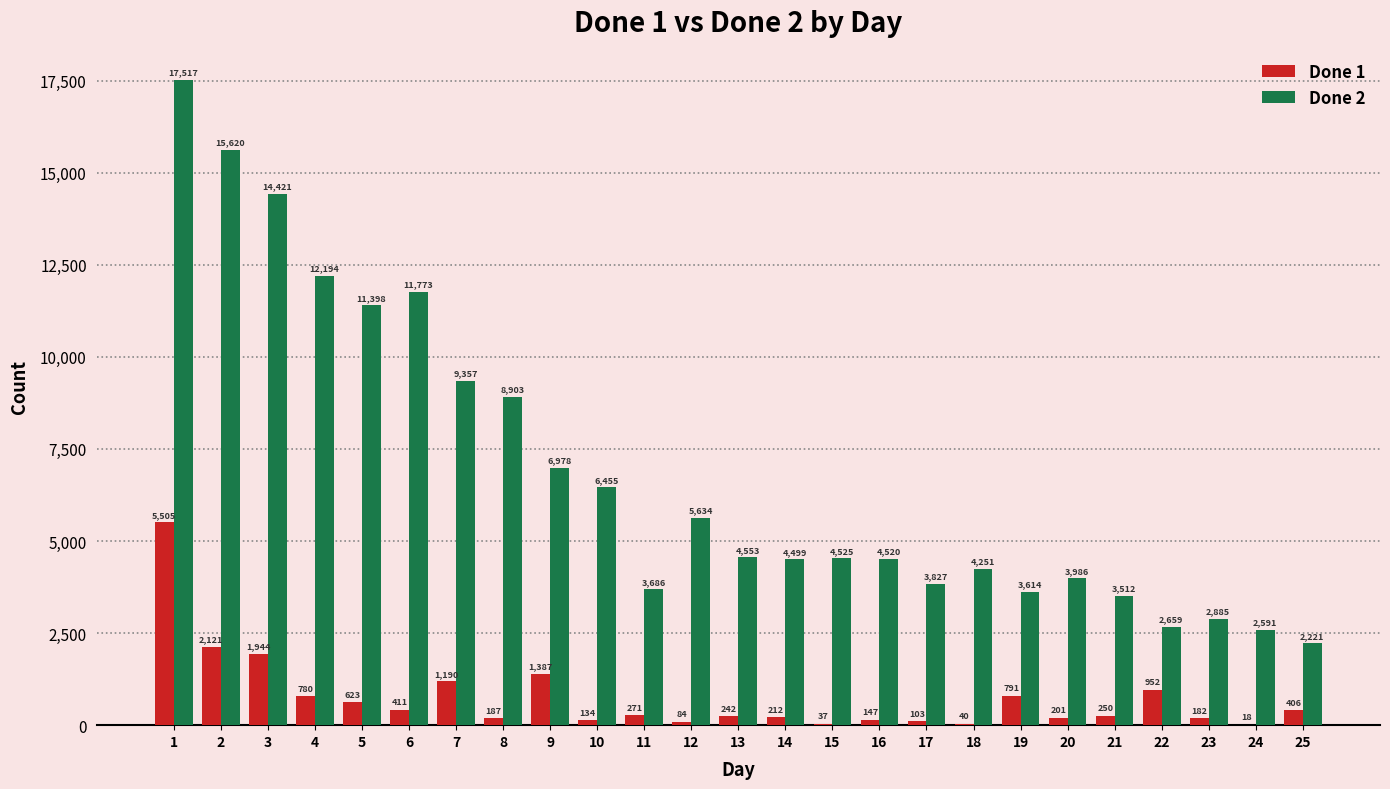

What is the approximate value of Done 2 at 7, to the nearest 100?

9400